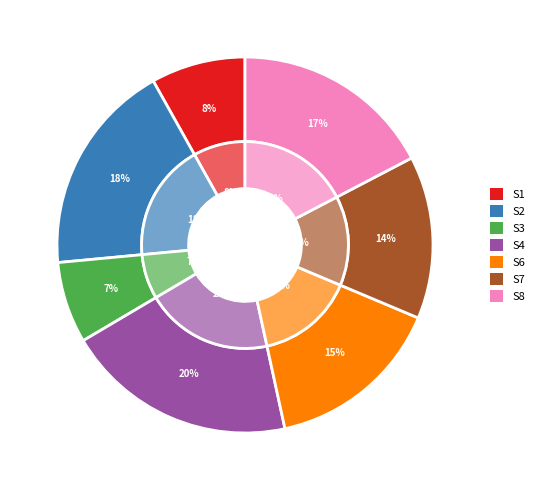

Does any single category account for the majority?

No